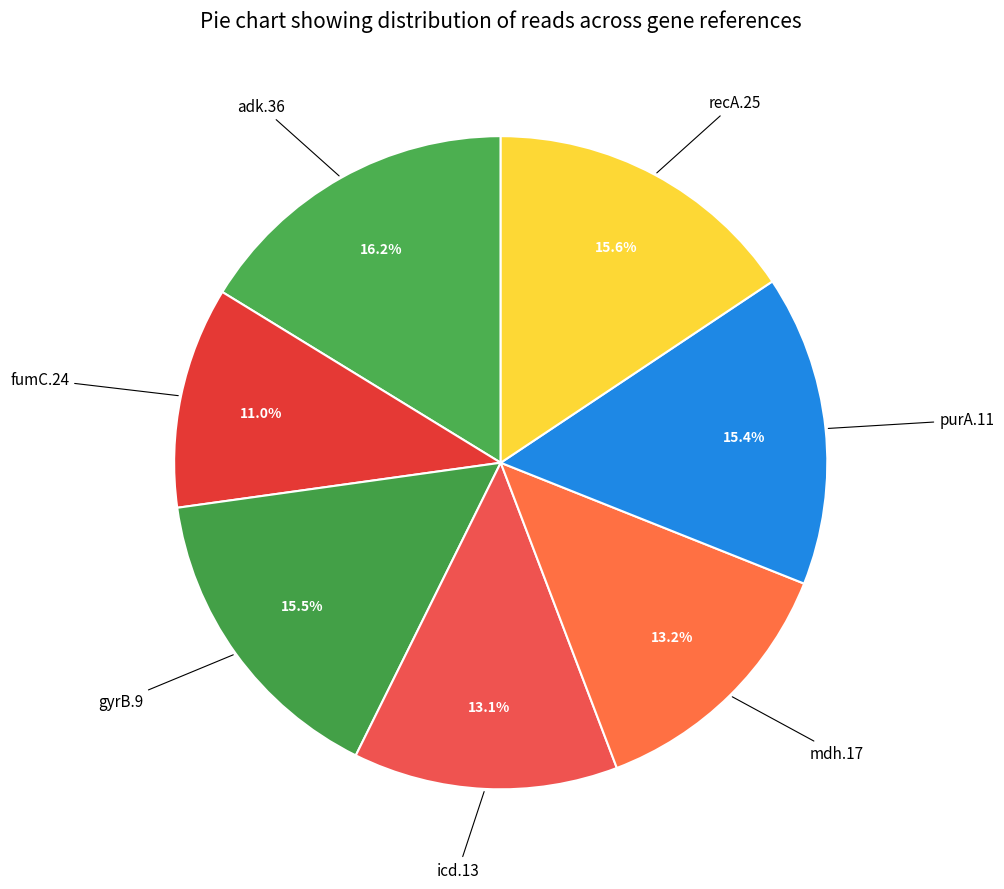

How many segments does this pie chart have?

7